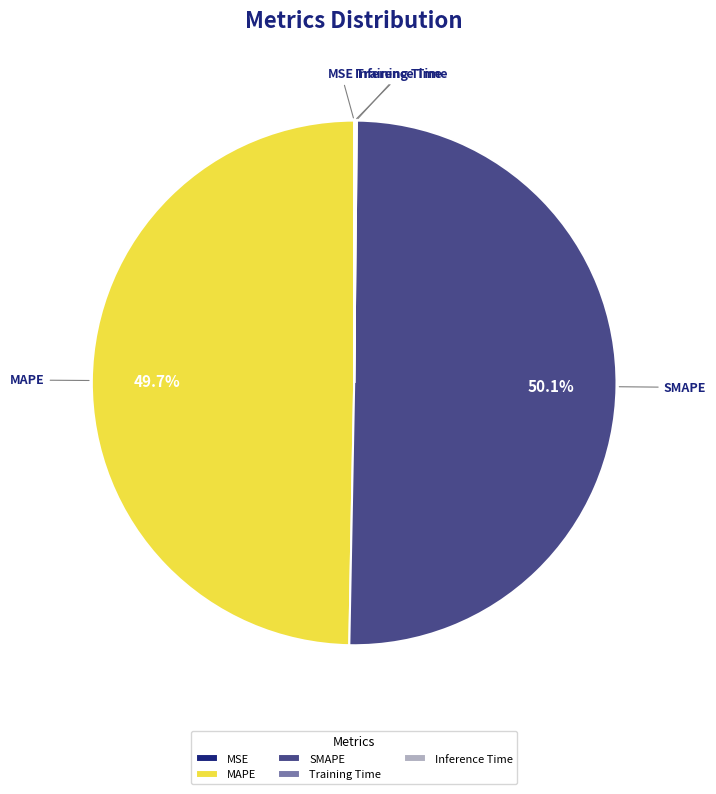

What is the majority slice?

SMAPE